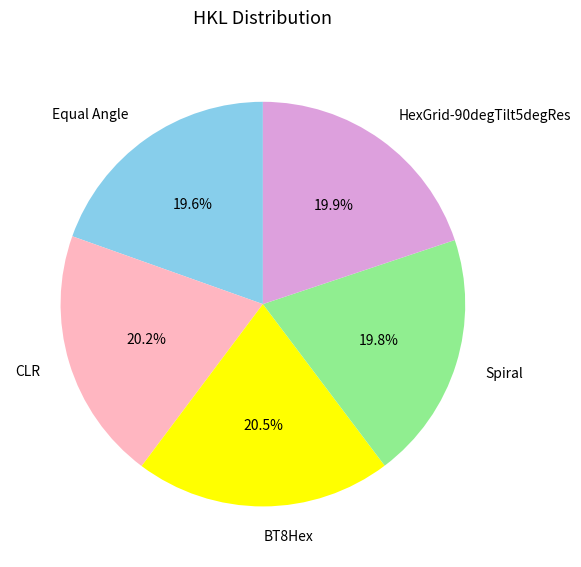

Count the number of slices in the pie.

5